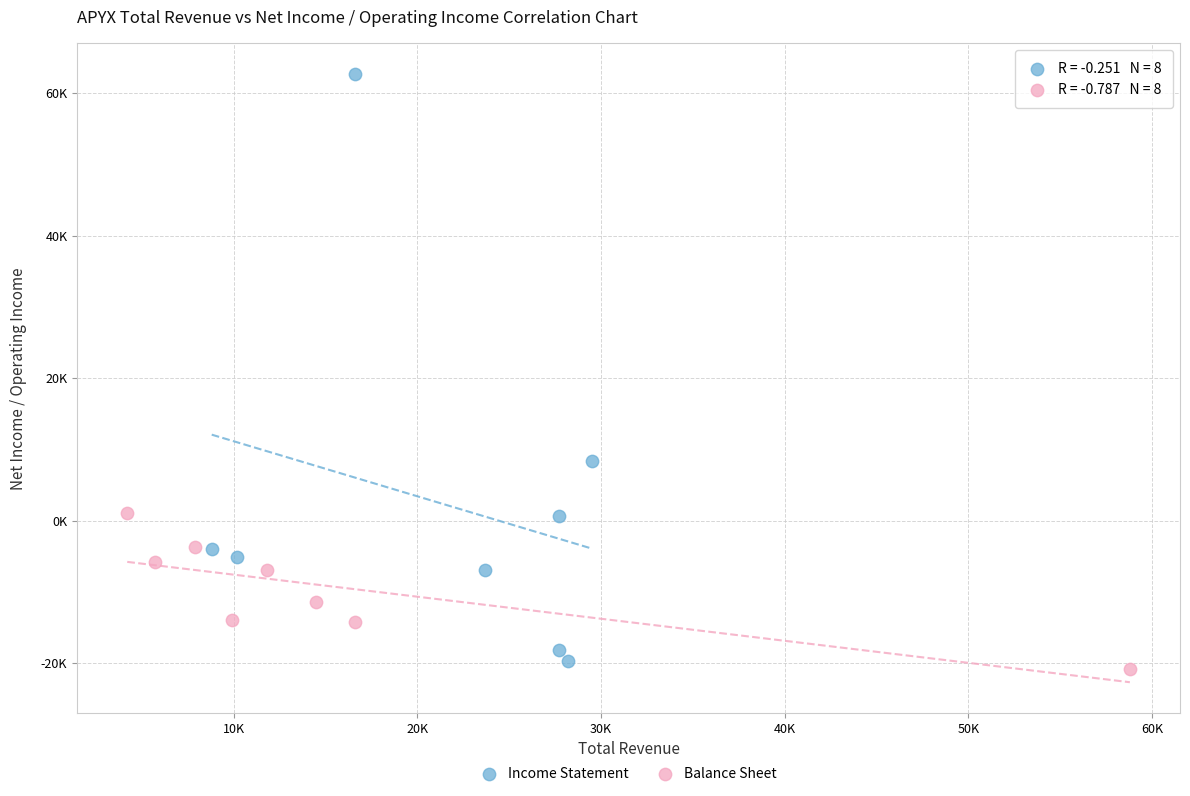

Which series contains the highest Y value?

Income Statement